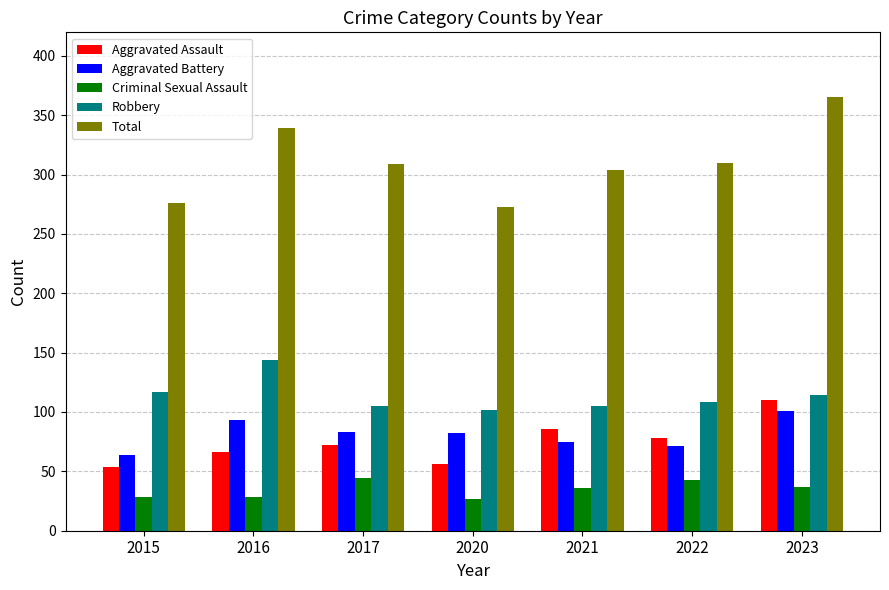

What are all the series names shown in the legend?

Aggravated Assault, Aggravated Battery, Criminal Sexual Assault, Robbery, Total